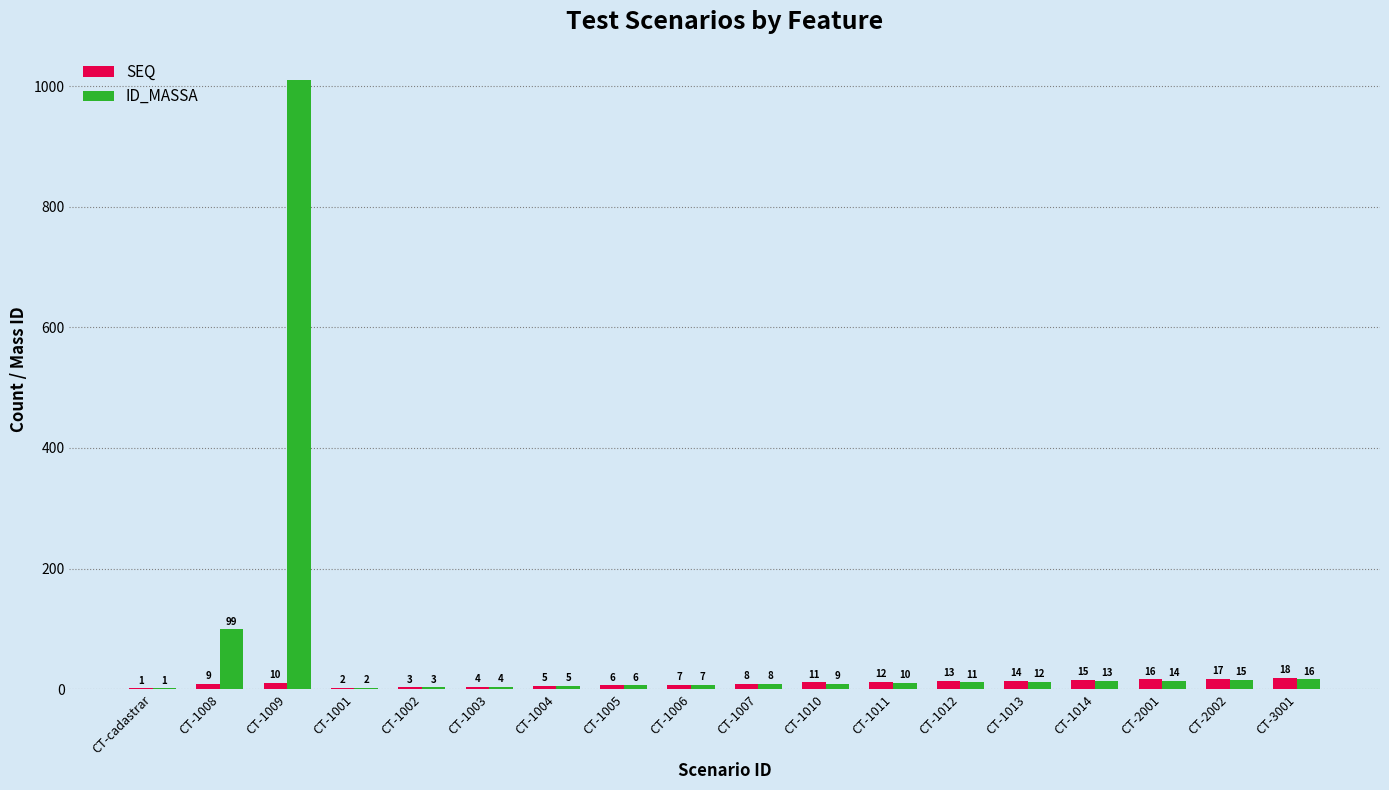

Count the number of data series in this chart.

2